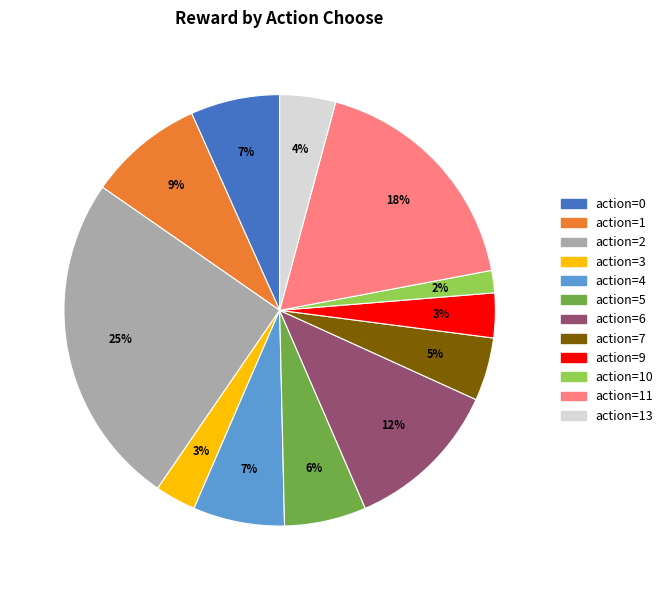

To the nearest percent, what is the average slice percentage?

8%